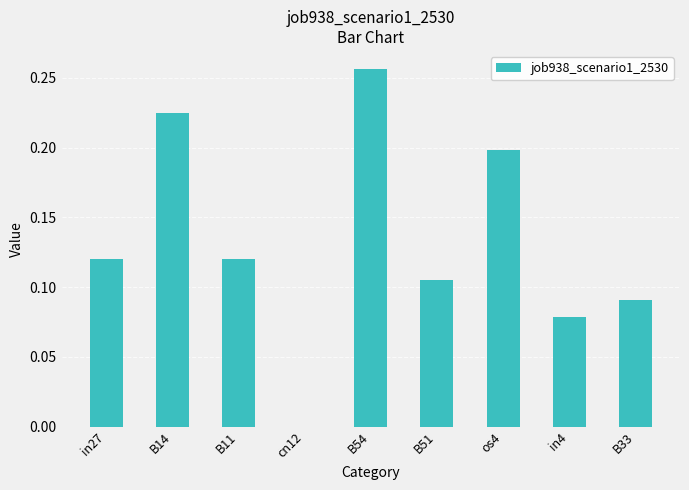

What is the sum of all values?

1.2